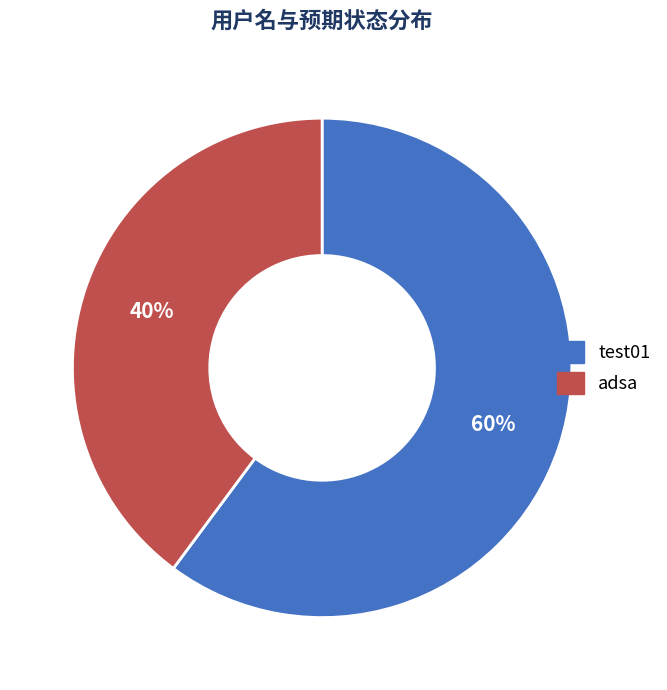

Which category has the biggest portion of the pie?

test01